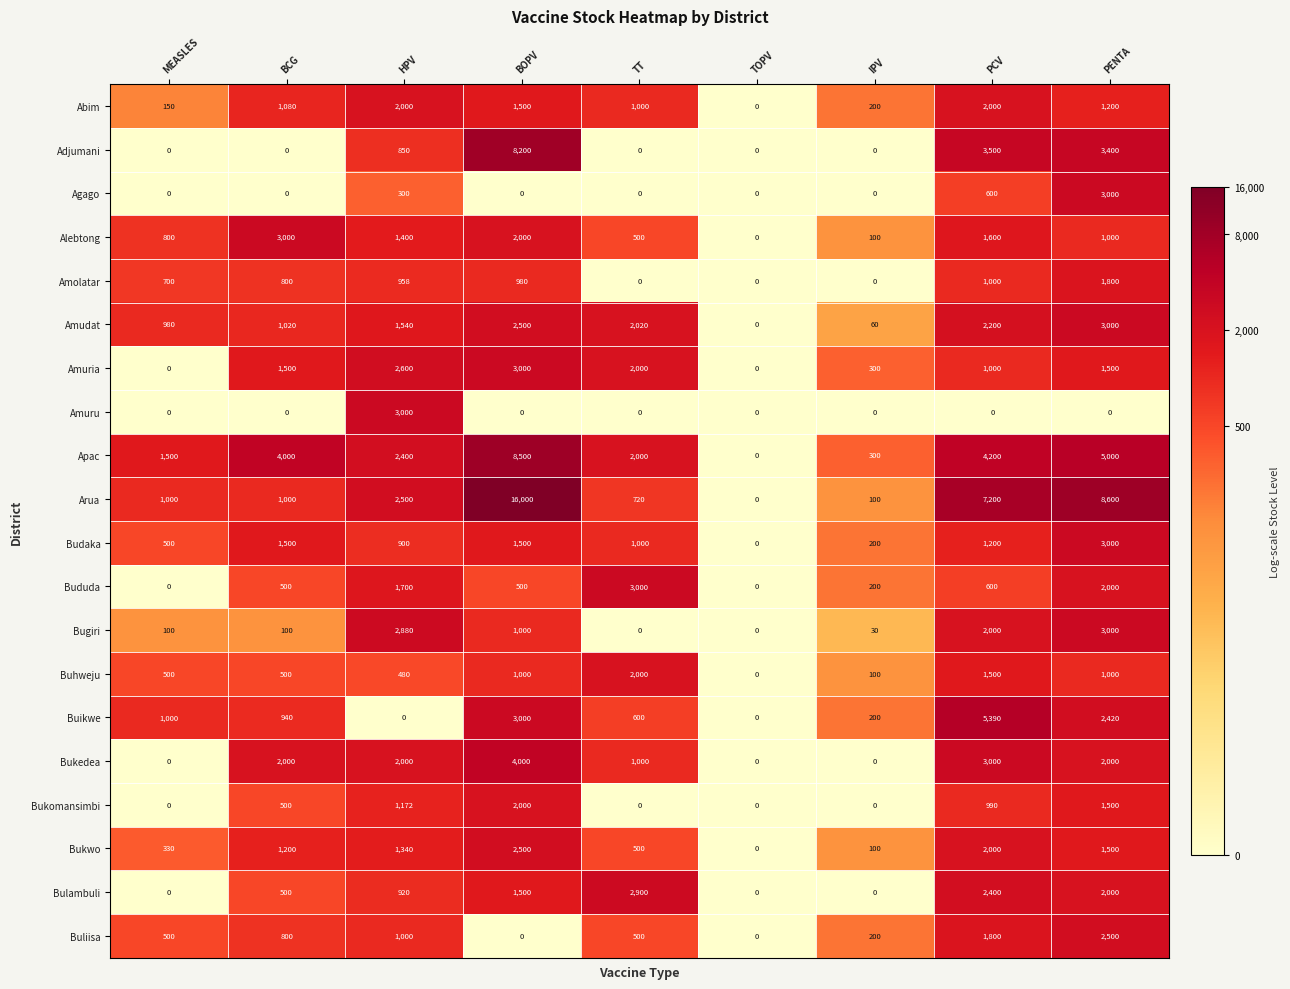

What is the sum of all Bududa values?

8500